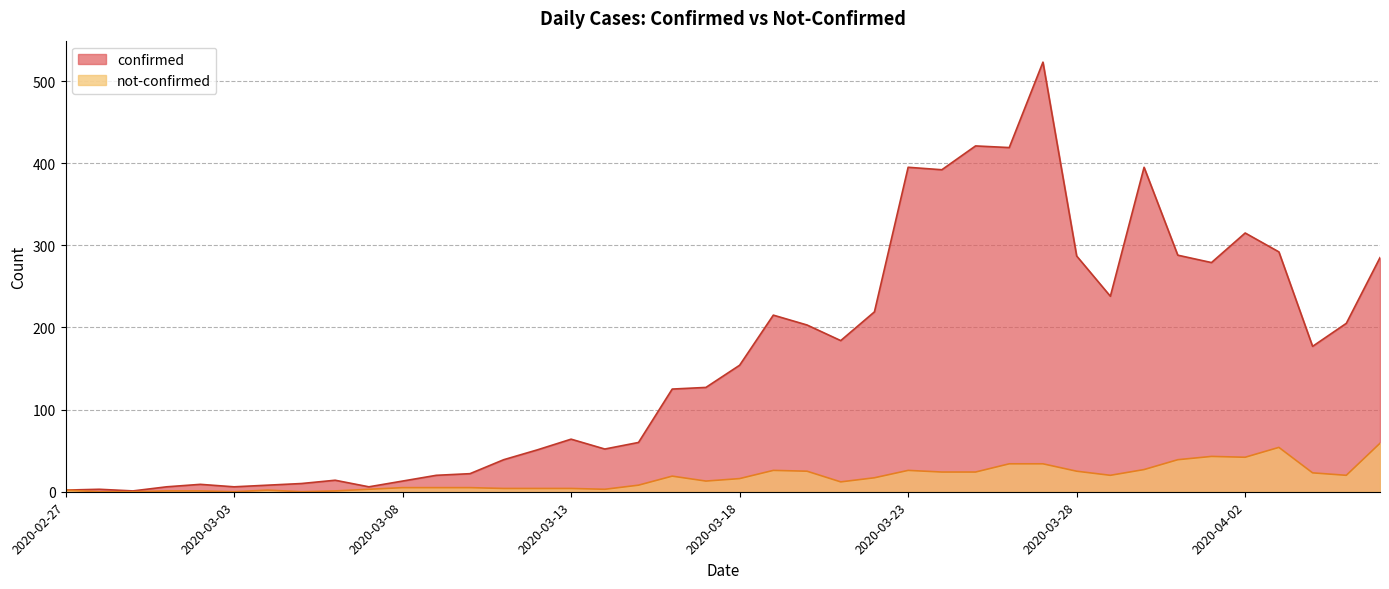

How many values in the not-confirmed series are below 16?

20